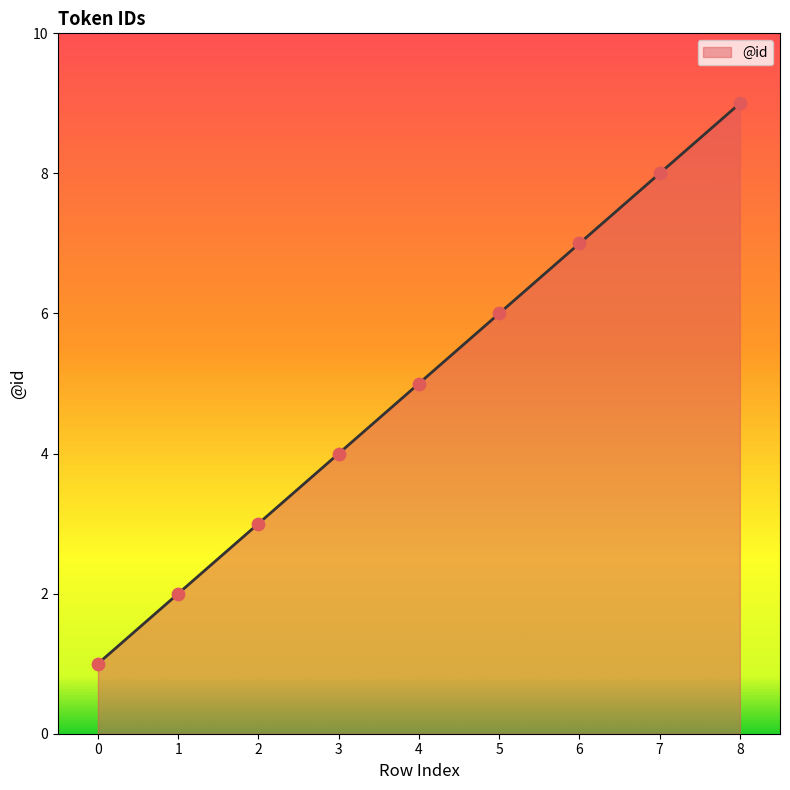

What is the change in value from 0 to 4?

+4